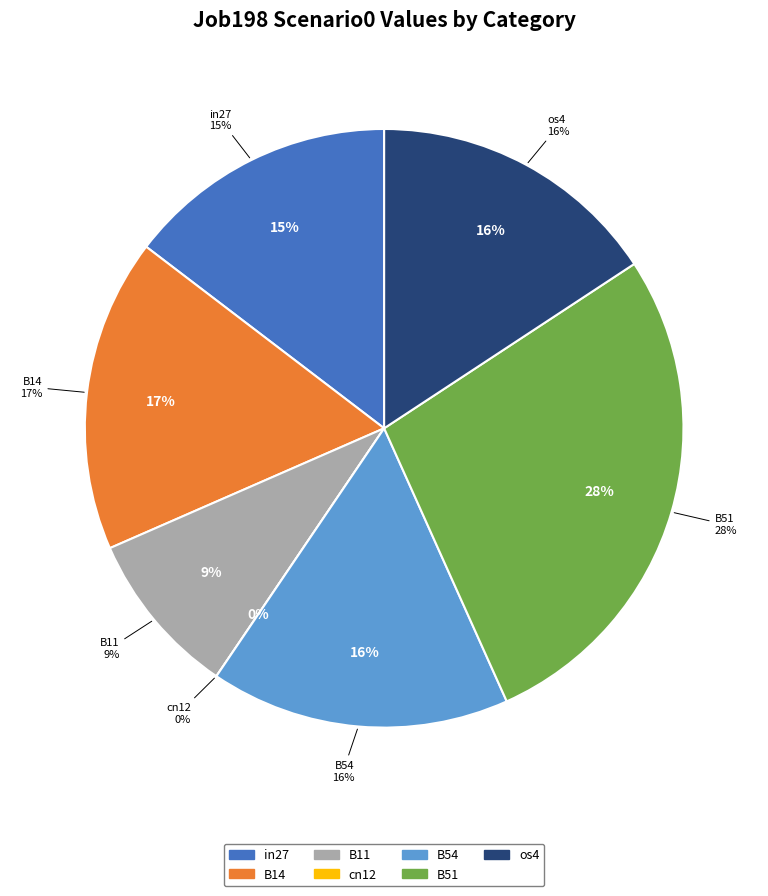

True or false: B11 accounts for 22% of the total.

False